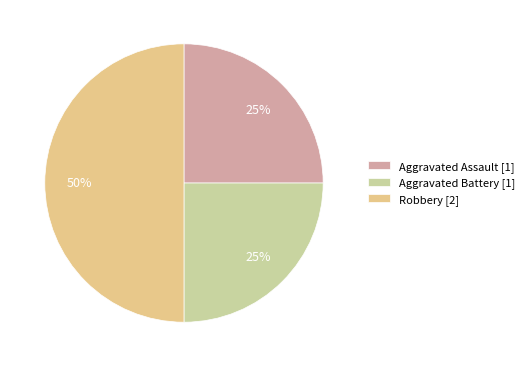

How many slices are in this pie chart?

3